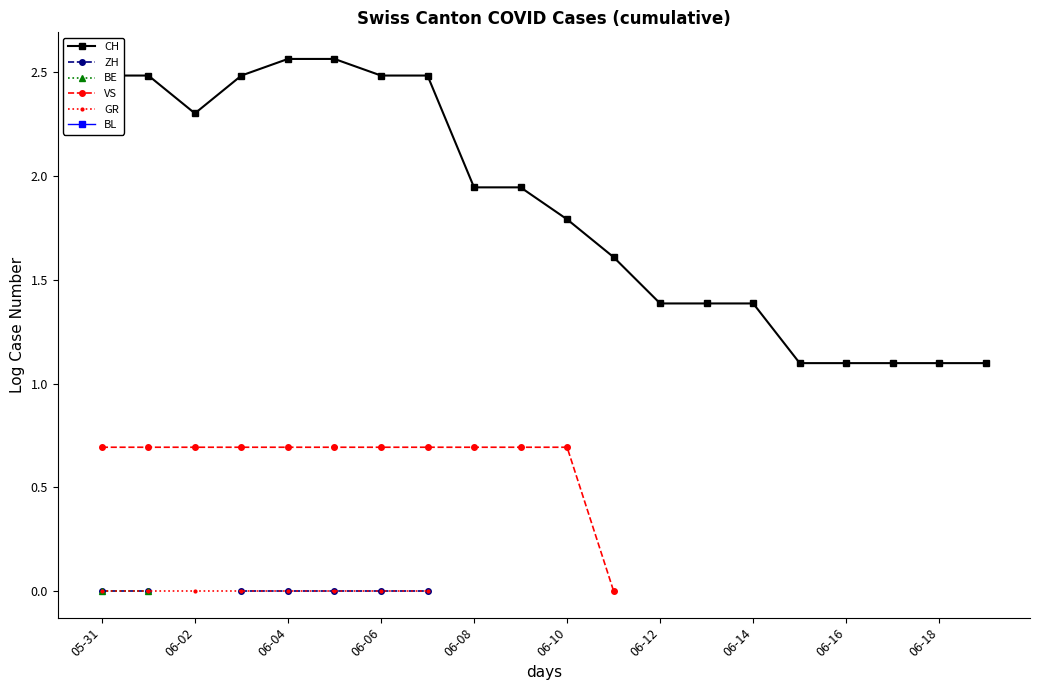

What is the label of the 18th point from the left?

17